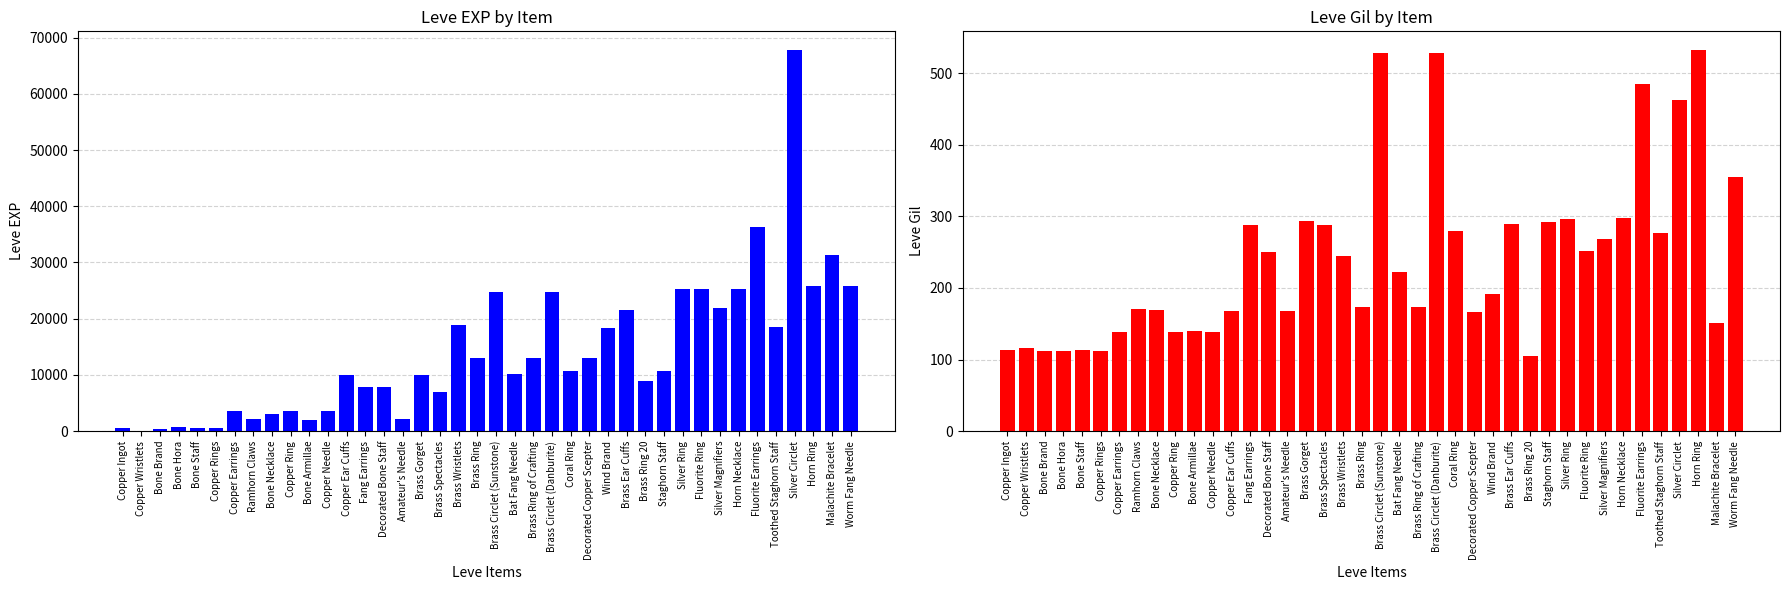

The value of Leve EXP at Copper Wristlets is 1. True or false?

True